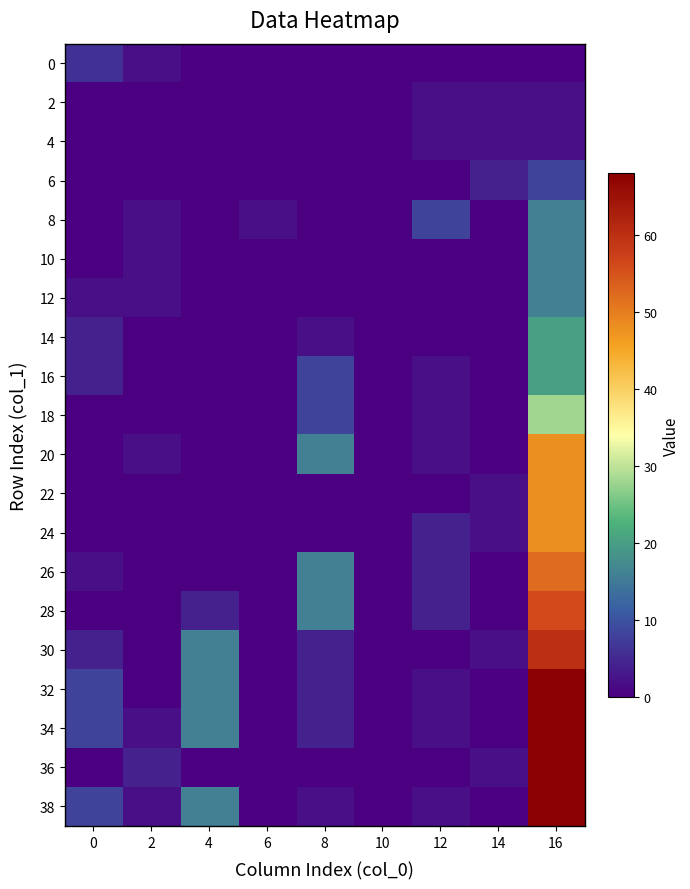

Rank the series at 4 from highest to lowest value.

30, 32, 34, 38, 28, 0, 2, 4, 6, 8, 10, 12, 14, 16, 18, 20, 22, 24, 26, 36